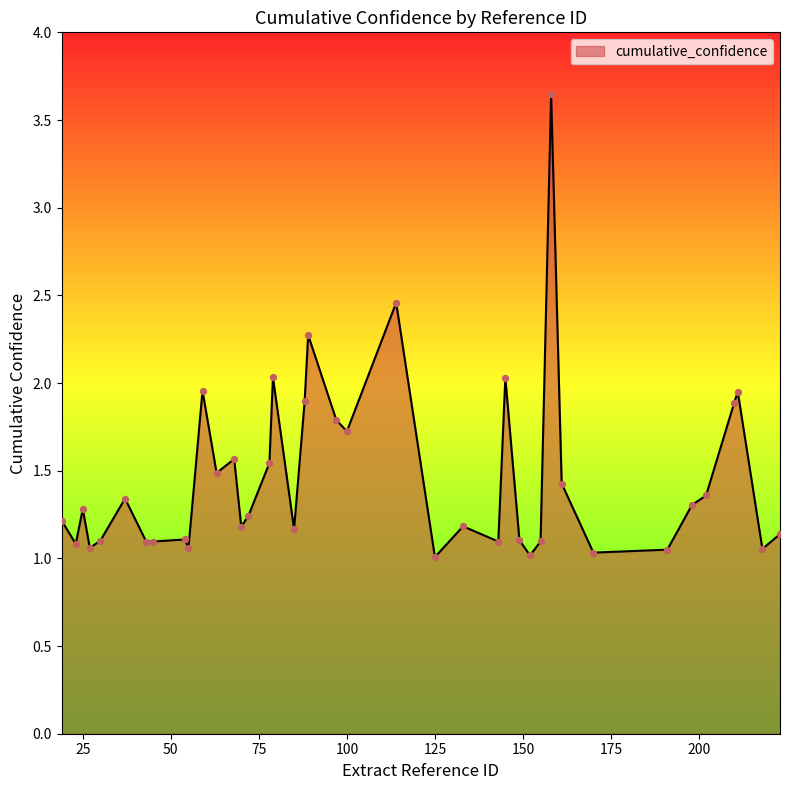

What is the difference between the maximum and minimum values?

2.6